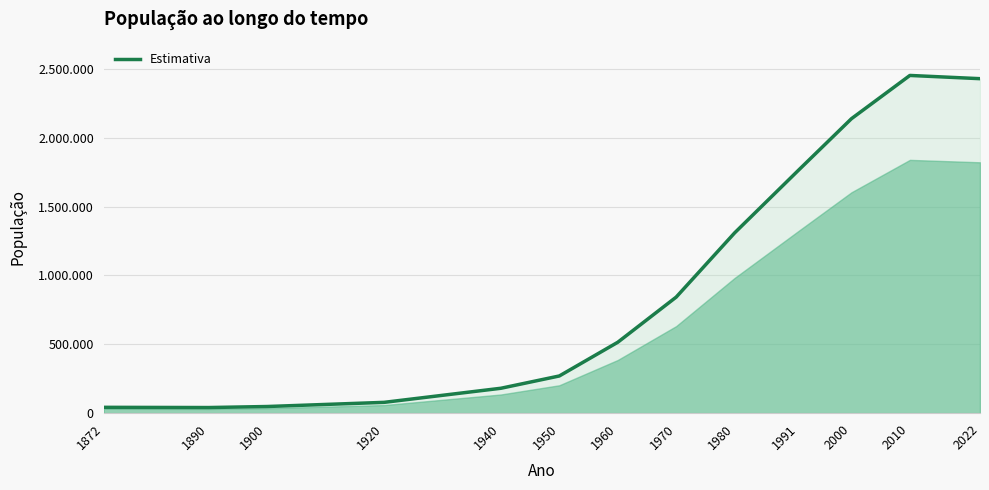

Reading left to right, list all the values displayed in this chart.

1872=42458	1890=40902	1900=48369	1920=78536	1940=180901	1950=270169	1960=514818	1970=842702	1980=1308919	1991=1766794	2000=2138234	2010=2452185	2022=2428708